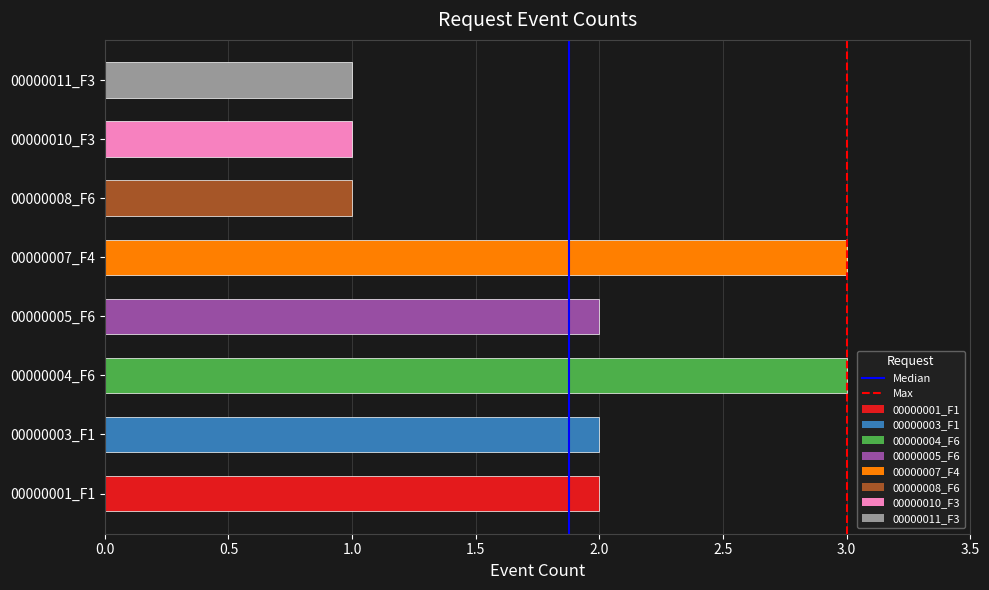

How many bars are there in total?

8